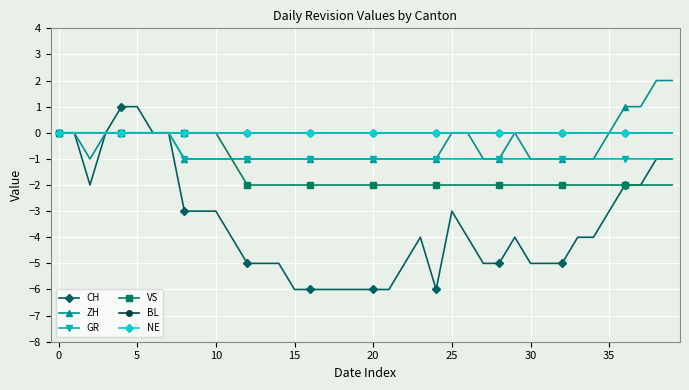

True or false: VS has more than 2 interior local peaks.

False